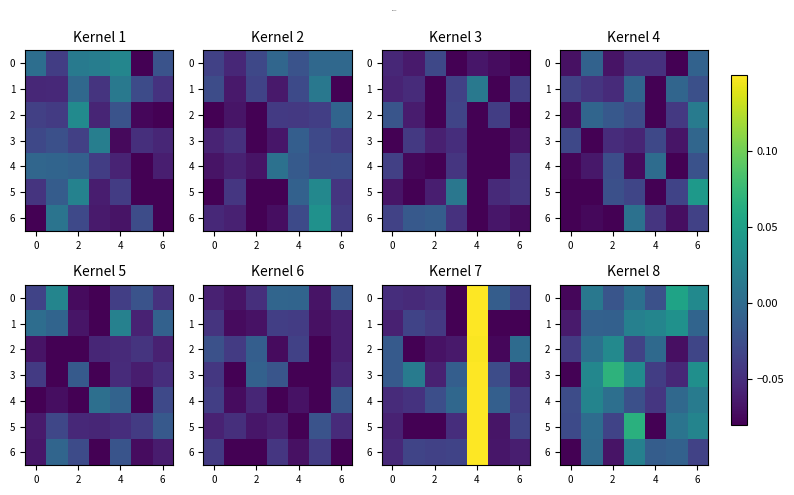

At which label is row_0 closest to 0?

4